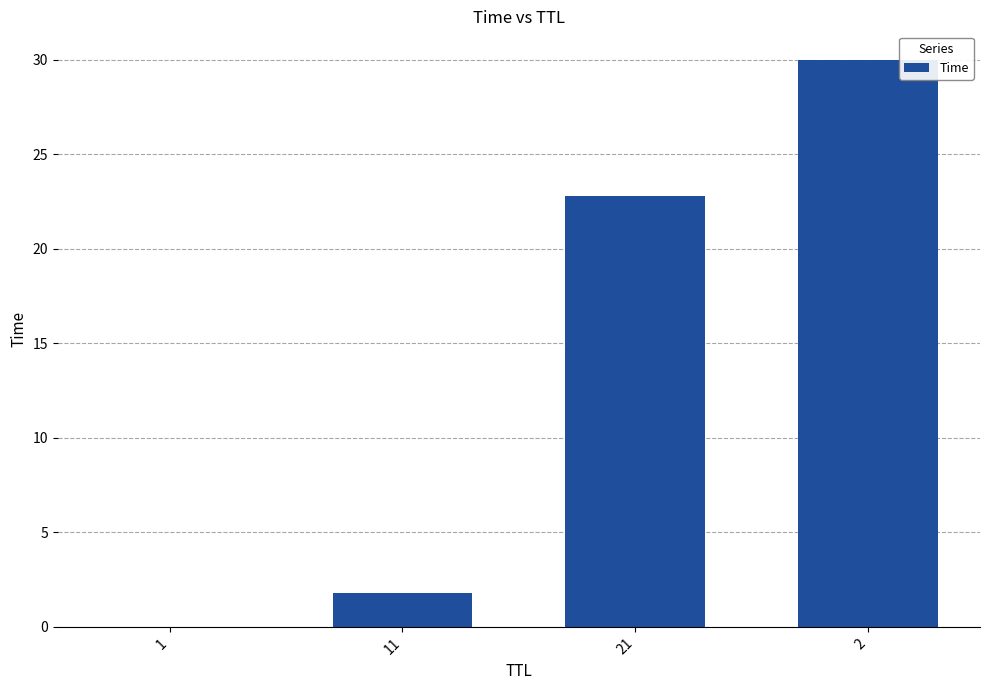

How many series are shown in this chart?

1